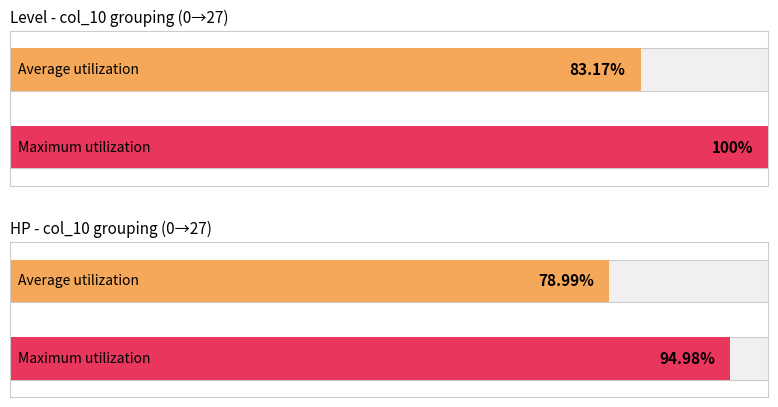

True or false: Maximum utilization has a value of 15 at 70.

False